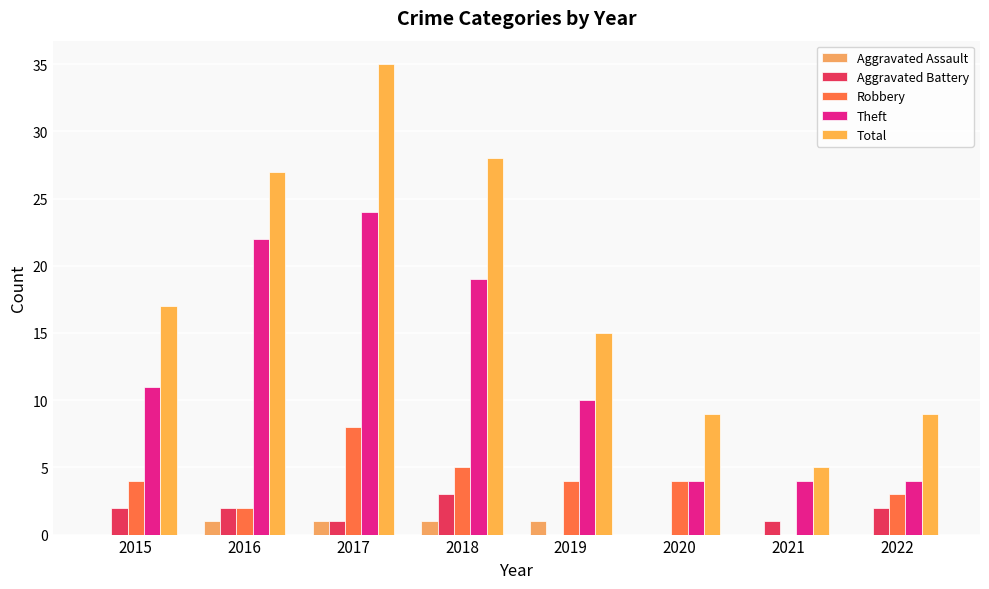

Reading left to right, extract all data points from this chart.

Aggravated Assault: 0	1	1	1	1	0	0	0
Aggravated Battery: 2	2	1	3	0	0	1	2
Robbery: 4	2	8	5	4	4	0	3
Theft: 11	22	24	19	10	4	4	4
Total: 17	27	35	28	15	9	5	9